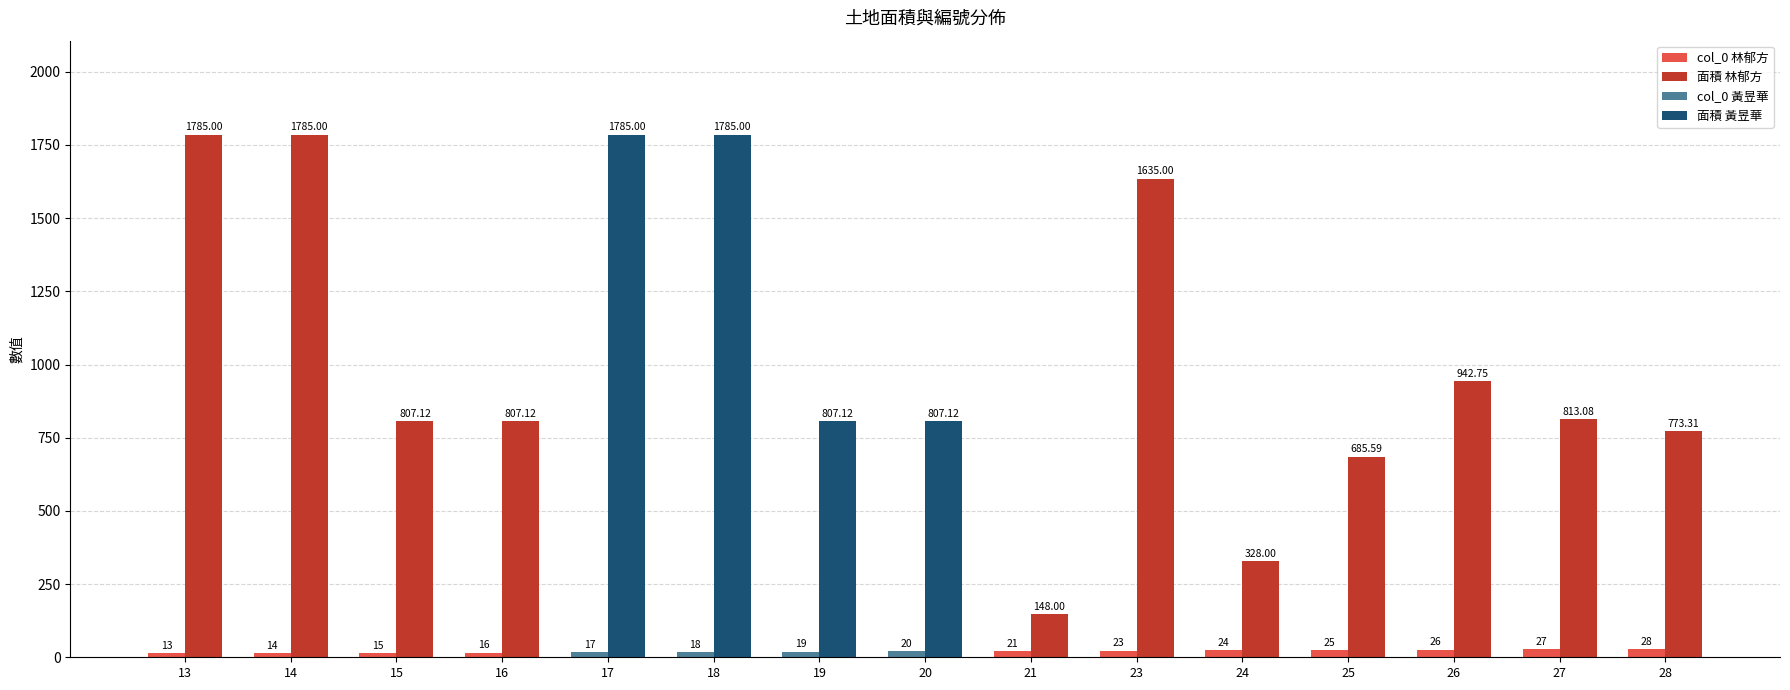

At how many categories does at least one series exceed 1335?

5